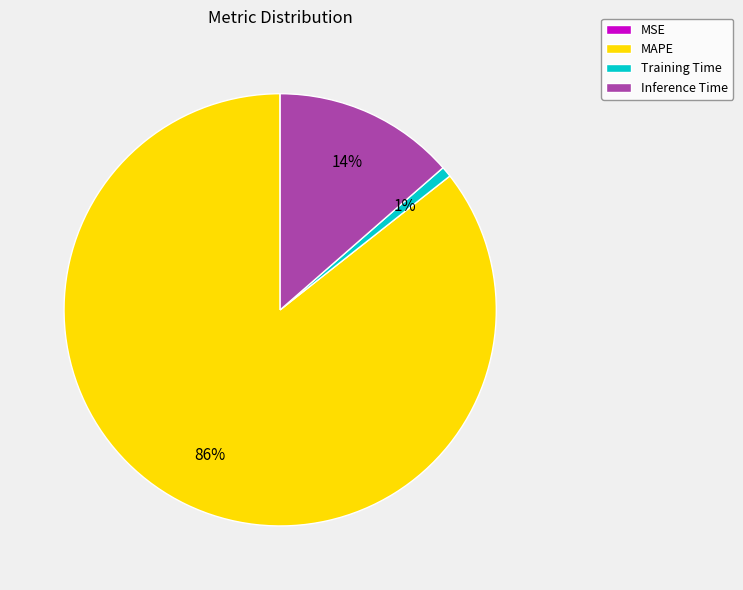

Which category accounts for the majority?

MAPE